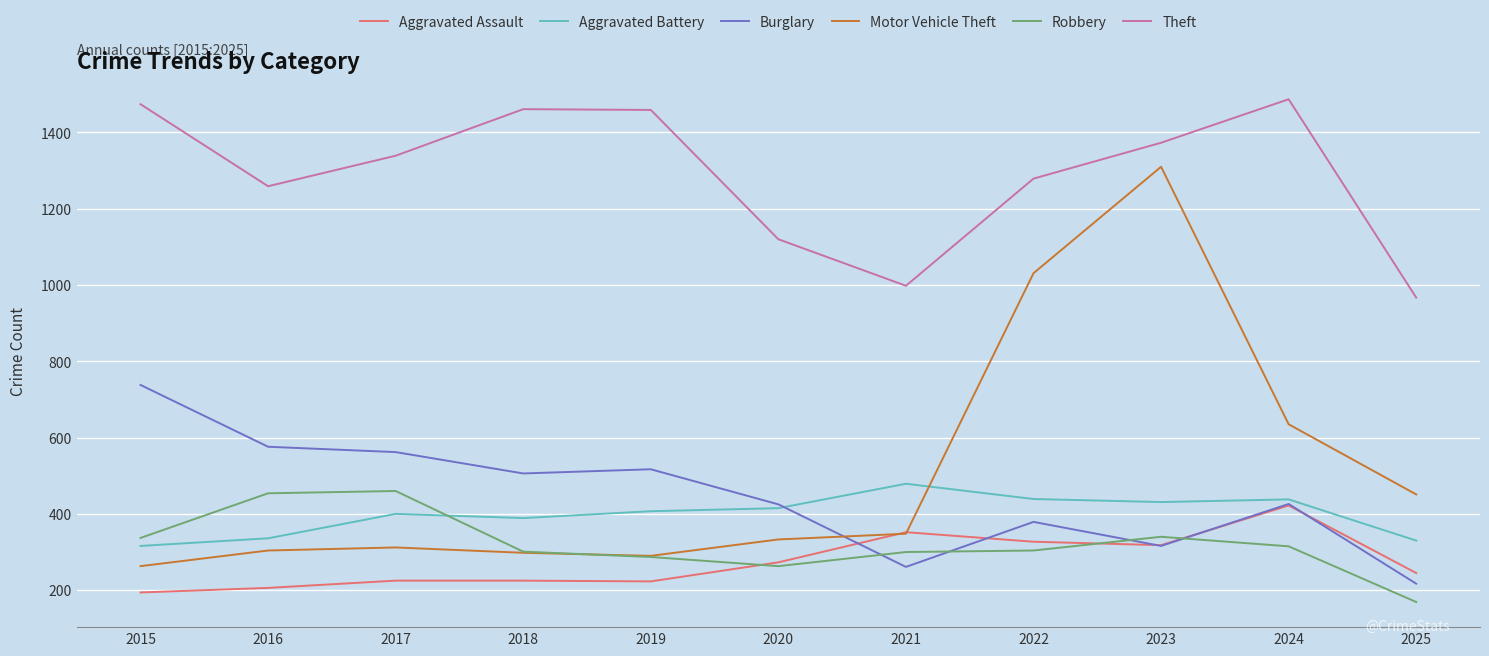

What is the difference between the highest and lowest values at 2020?

857